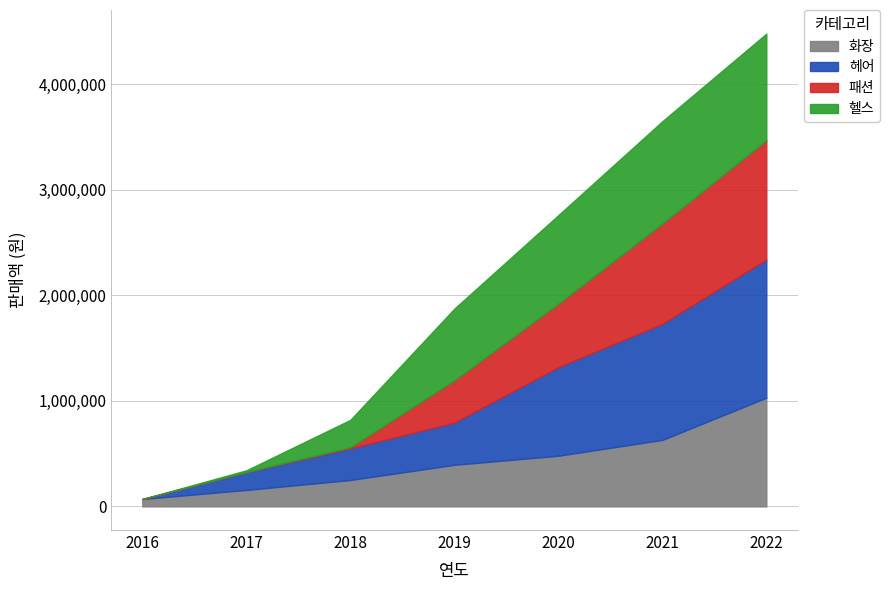

What is the total value across all series at 2020?

2760000